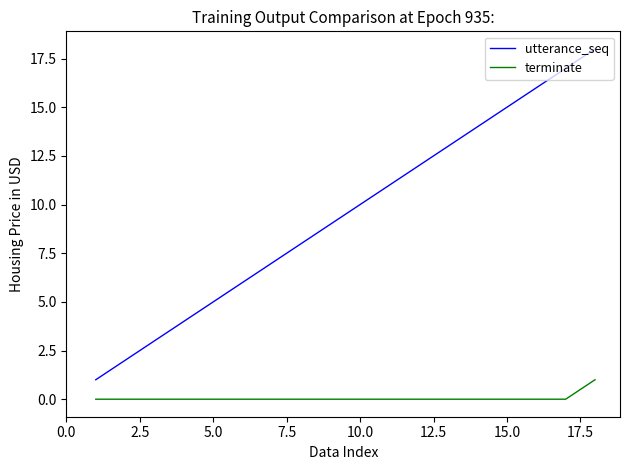

Count the terminate values in the range 0 to 1.

18